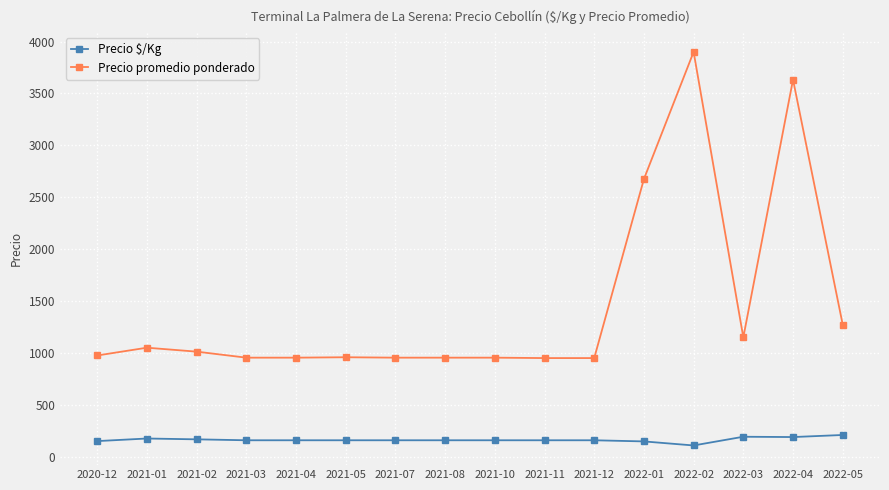

What are all the series names shown in the legend?

Precio $/Kg, Precio promedio ponderado